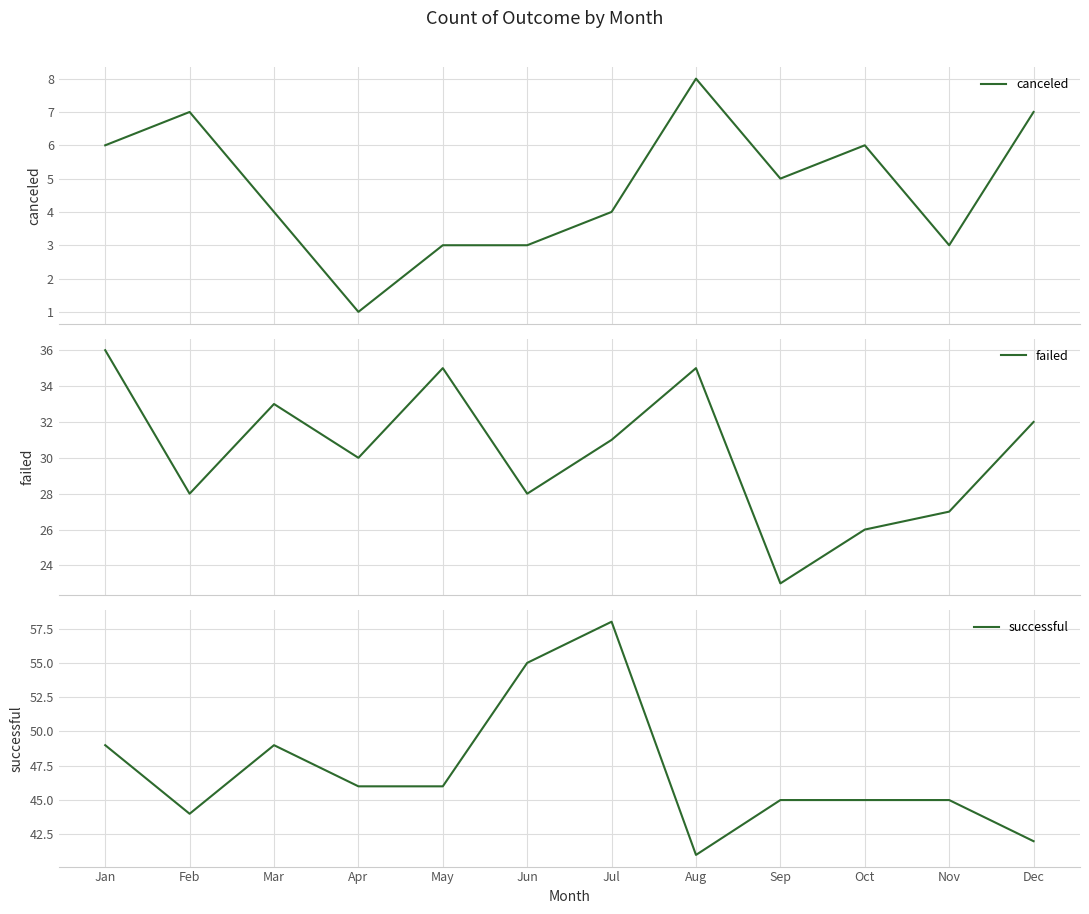

What is the maximum value shown in the chart?

58